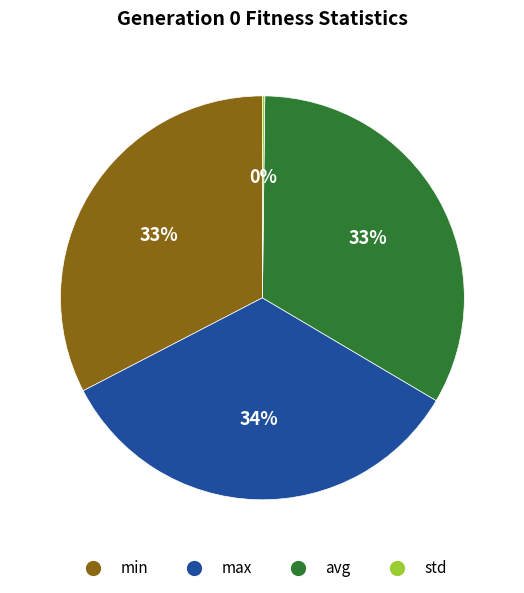

Combined, do min and max account for over 50%?

Yes